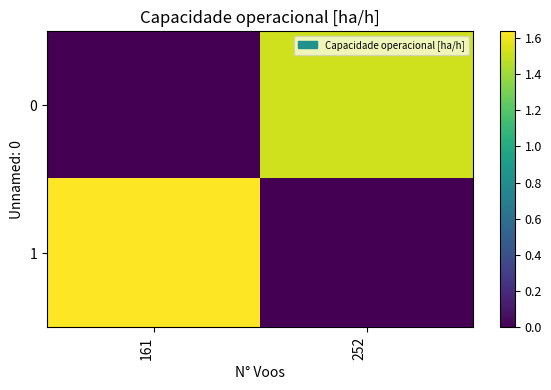

What is the greatest value displayed?

1.6